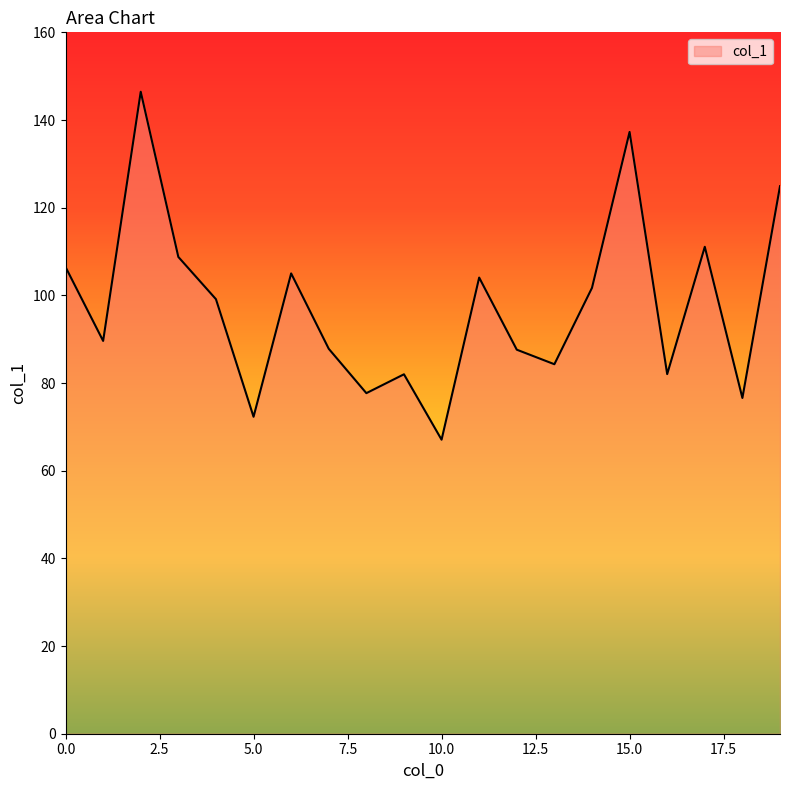

What is the difference between the maximum and minimum values?

79.4